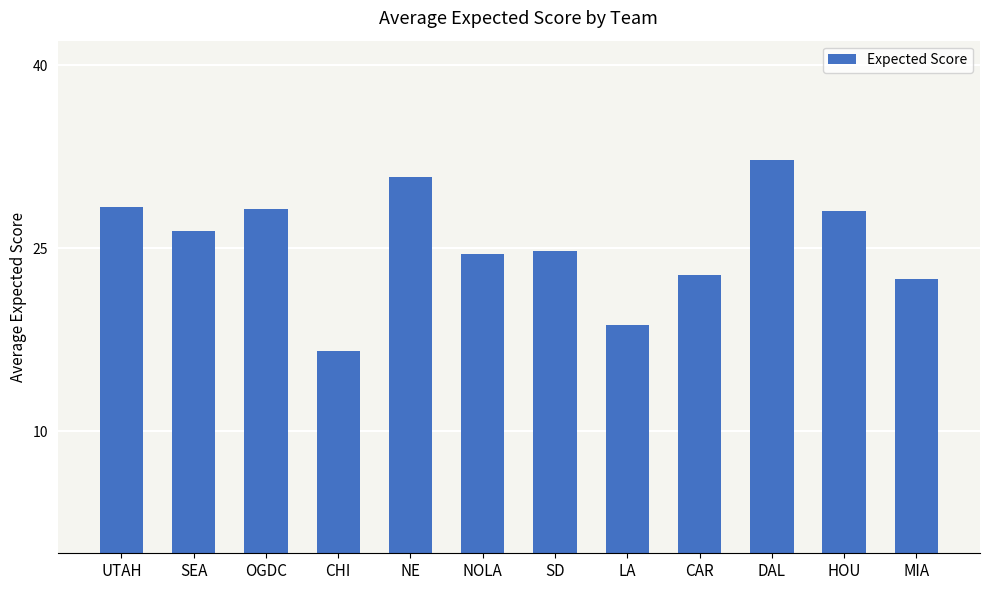

What is the approximate value at HOU?

28.0